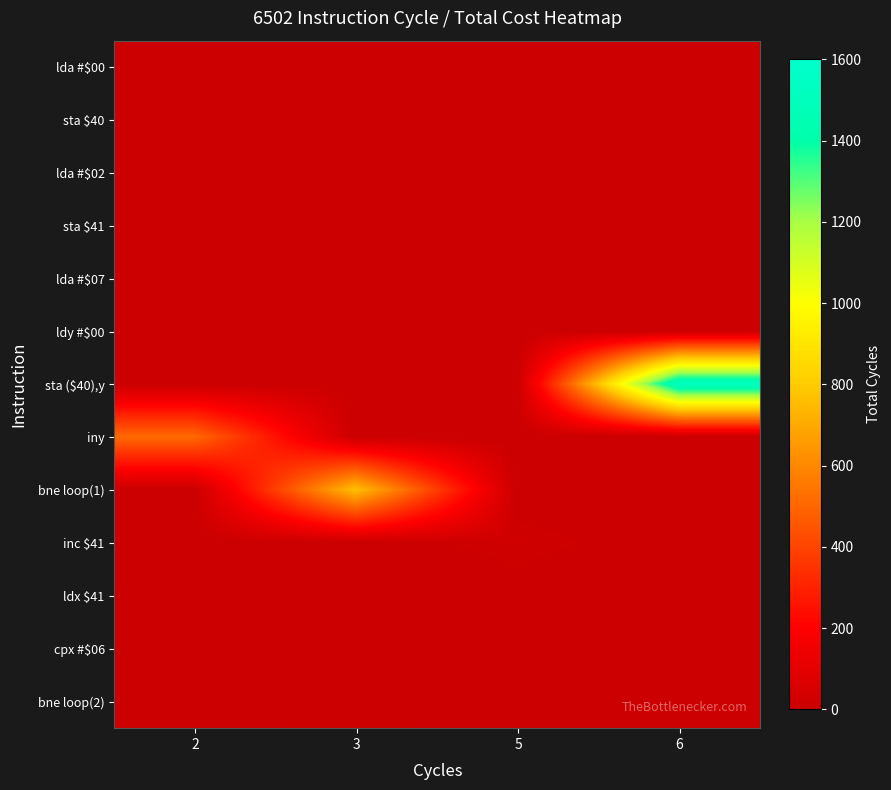

Reading left to right, transcribe all the data shown in this chart.

row_0: 2	0	0	0
row_1: 0	3	0	0
row_2: 2	0	0	0
row_3: 0	3	0	0
row_4: 2	0	0	0
row_5: 2	0	0	0
row_6: 0	0	0	1536
row_7: 512	0	0	0
row_8: 0	767	0	0
row_9: 0	0	20	0
row_10: 8	0	0	0
row_11: 8	0	0	0
row_12: 0	11	0	0